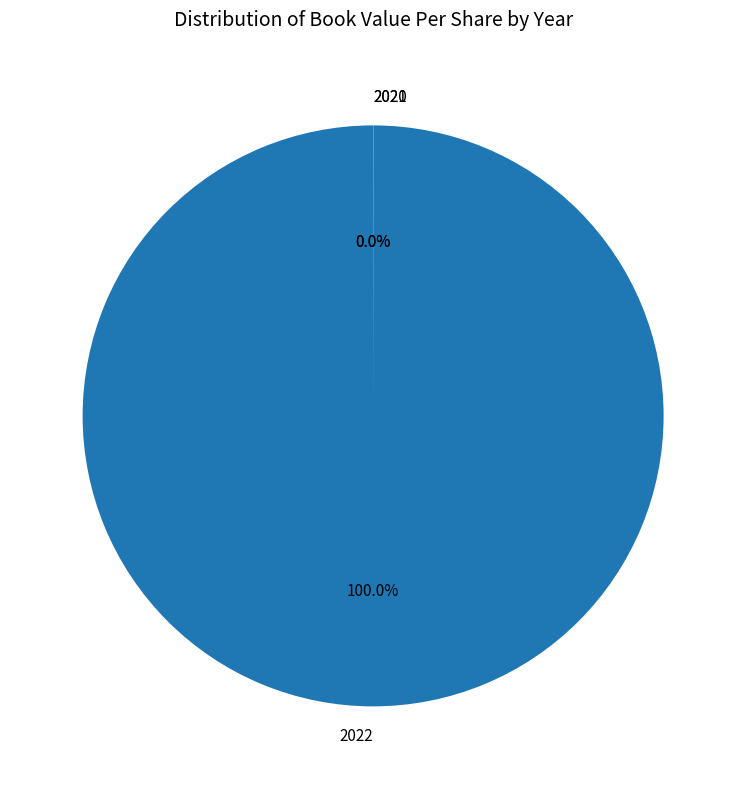

What is the largest slice in the pie chart?

2022